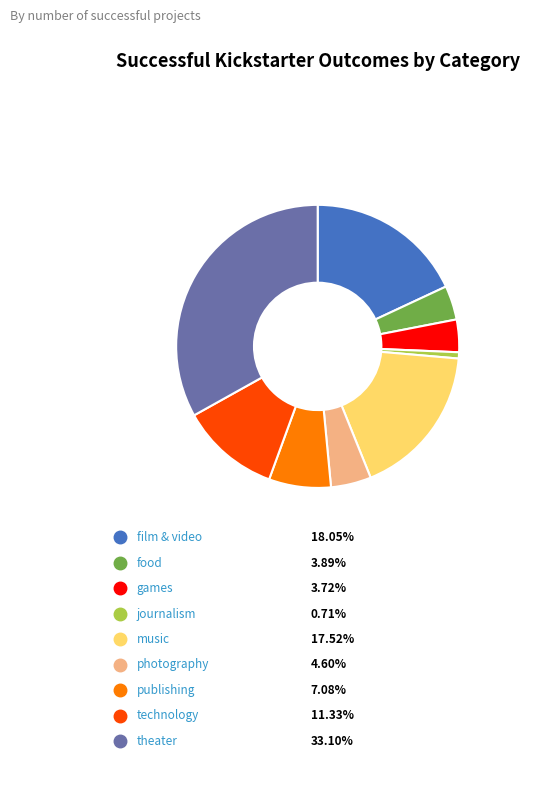

To the nearest percent, what is the difference between the largest and smallest slice percentages?

32%